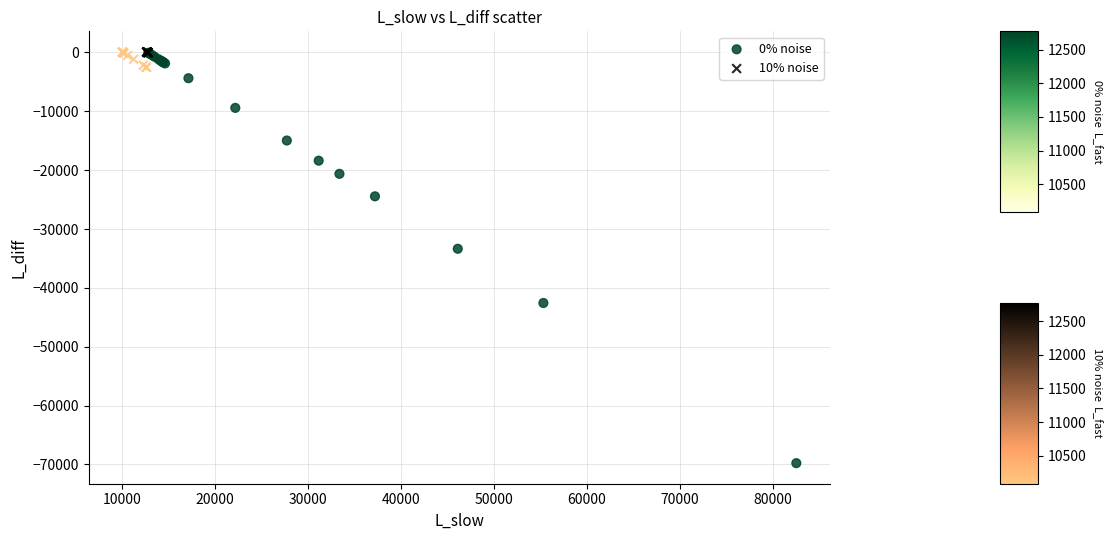

Which series reaches the minimum Y coordinate?

0% noise